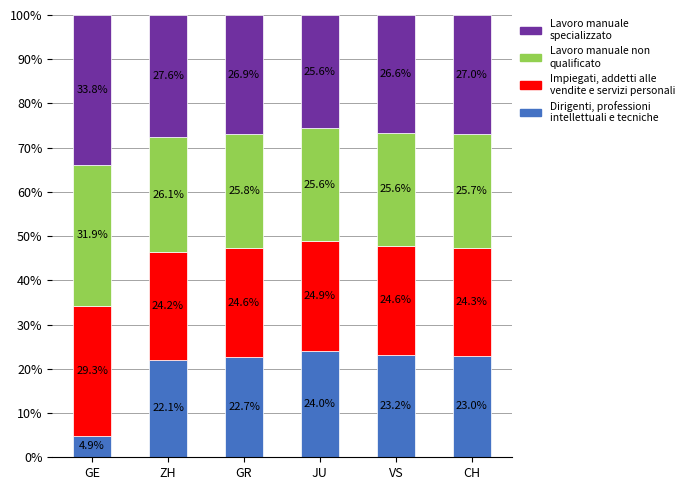

What is the total value across all series at VS?

100.0